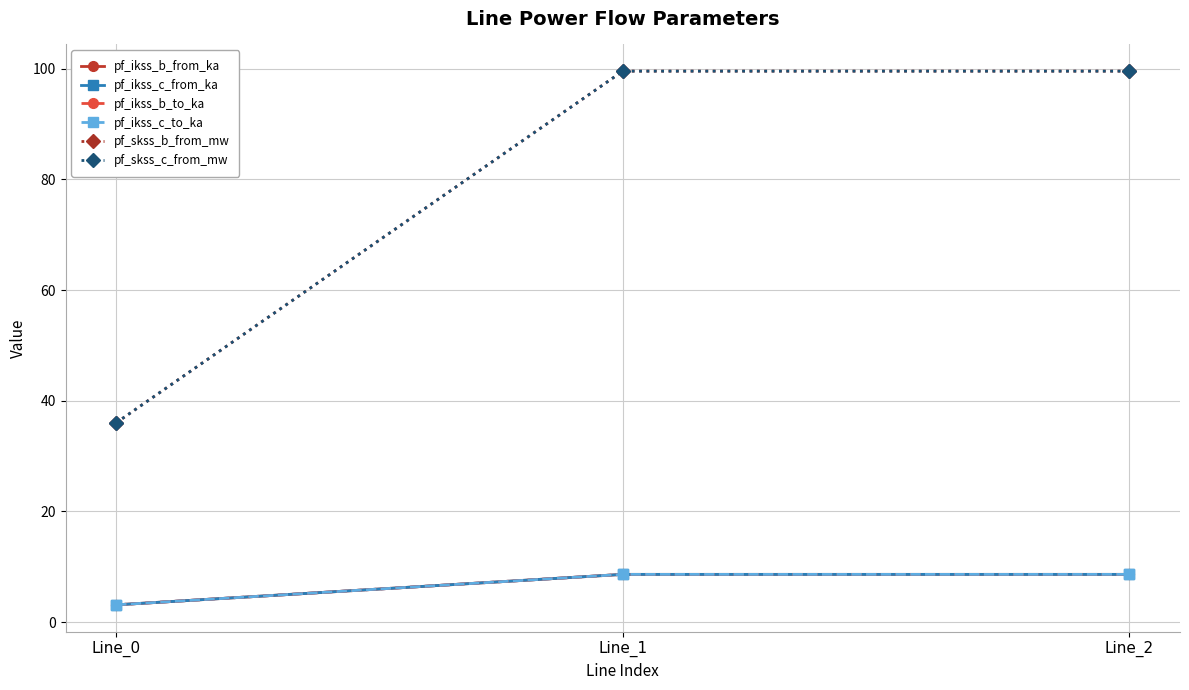

Is it true that pf_skss_b_from_mw equals 36.0 at Line_0?

True